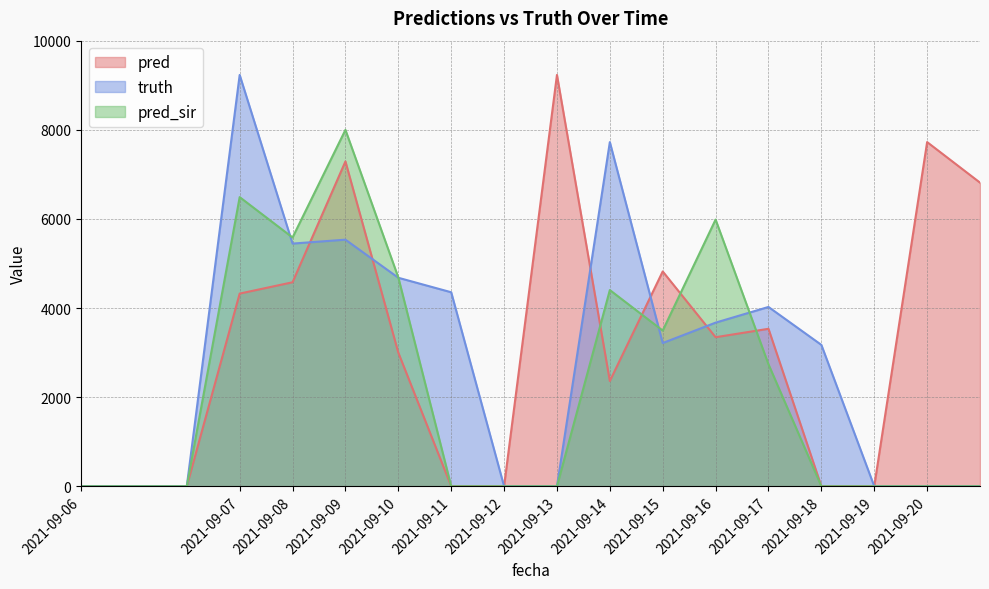

True or false: pred has a value of 5793 at 2021-09-17.

False